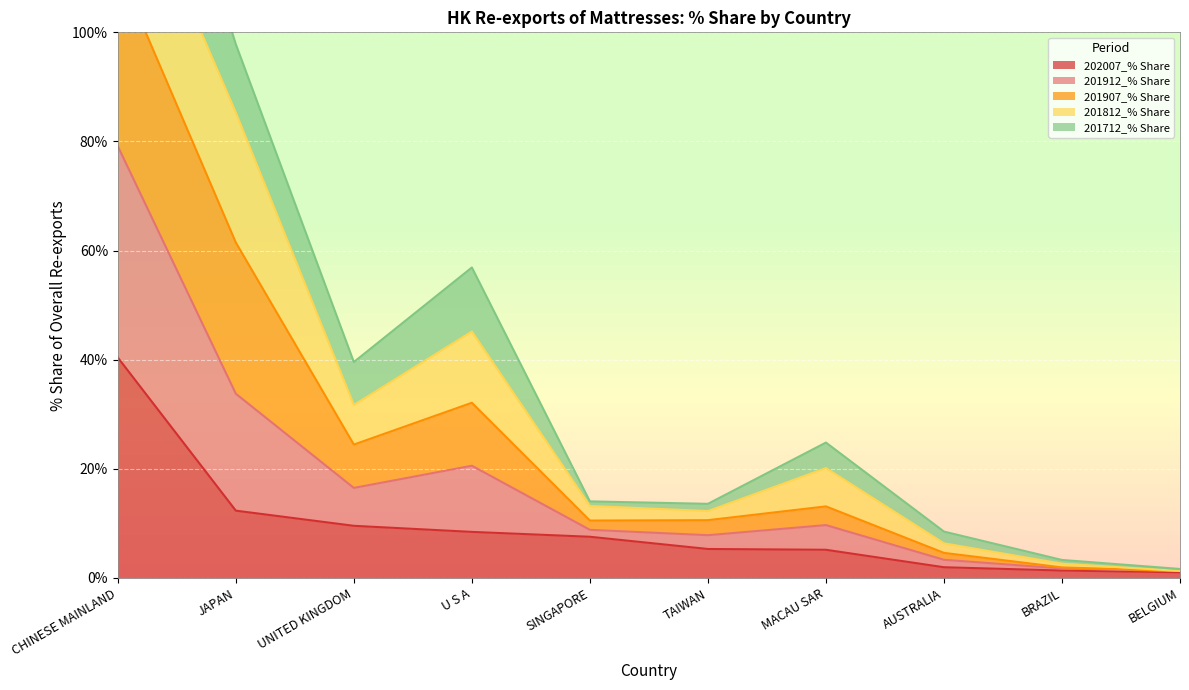

At which label does 202007_% Share reach its peak?

CHINESE MAINLAND